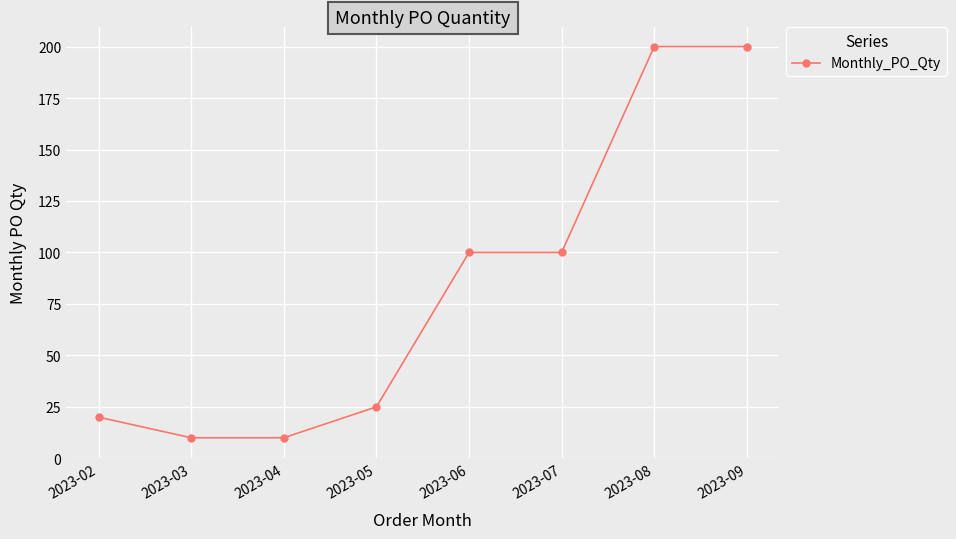

What is the greatest value displayed?

200